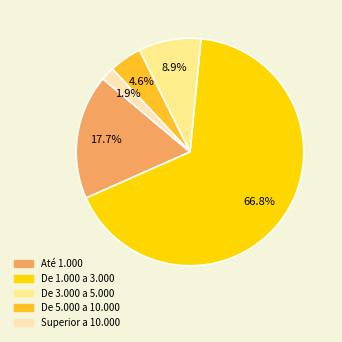

True or false: De 1.000 a 3.000 accounts for 76% of the total.

False